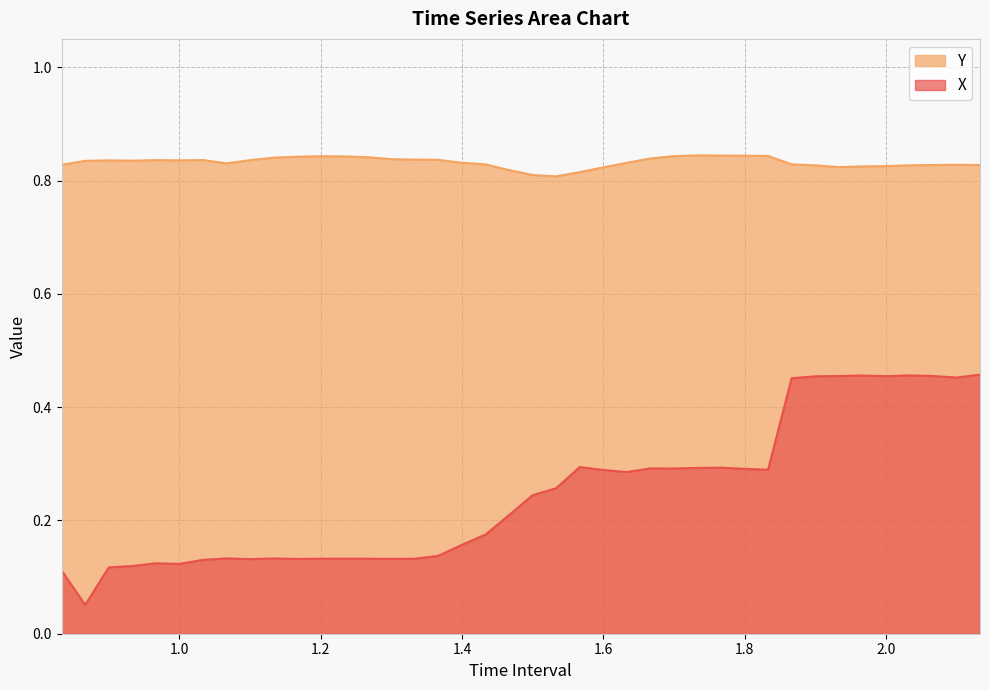

At 1.500000000000001, list the series in order from smallest to largest.

X, Y